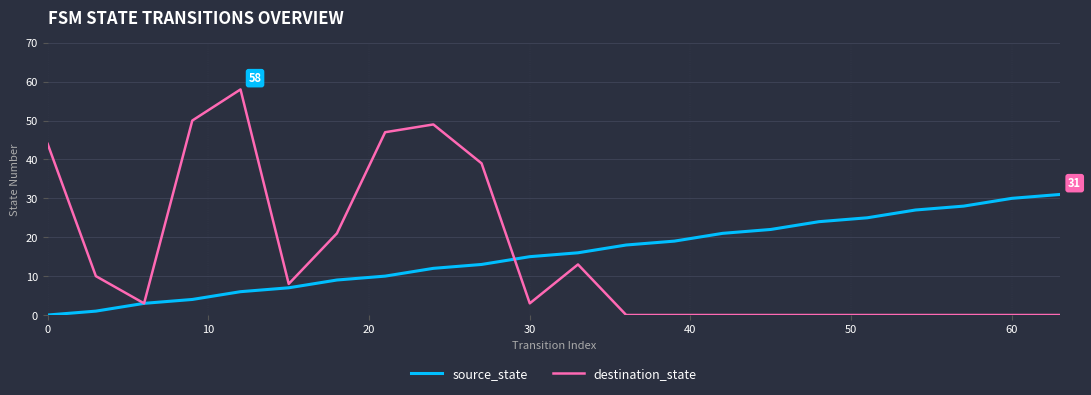

True or false: destination_state has more than 2 interior local peaks.

True